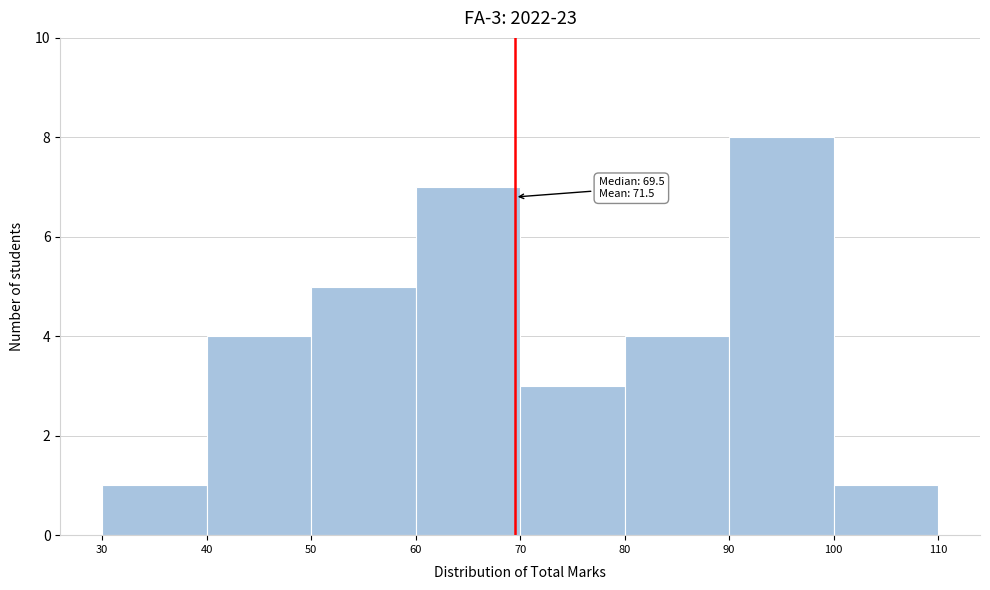

Which range on the x-axis has the tallest bar?

90 to 100